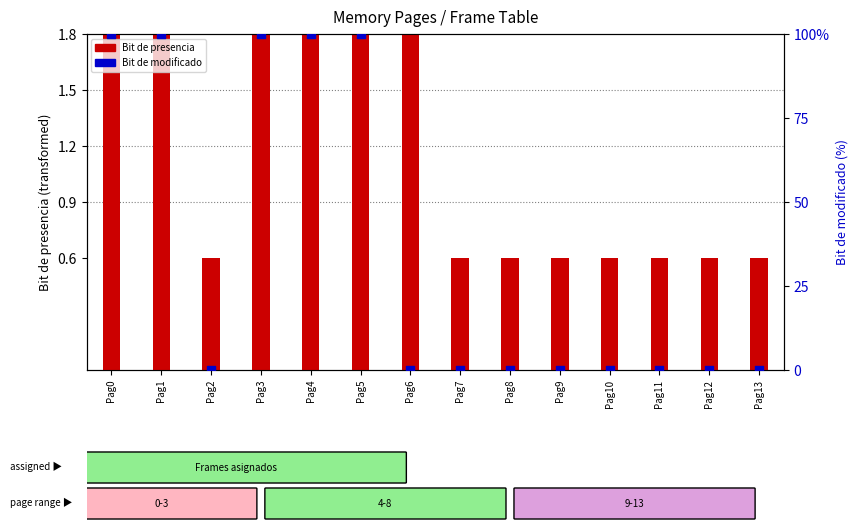

What are all the series names shown in the legend?

Bit de presencia, Bit de modificado